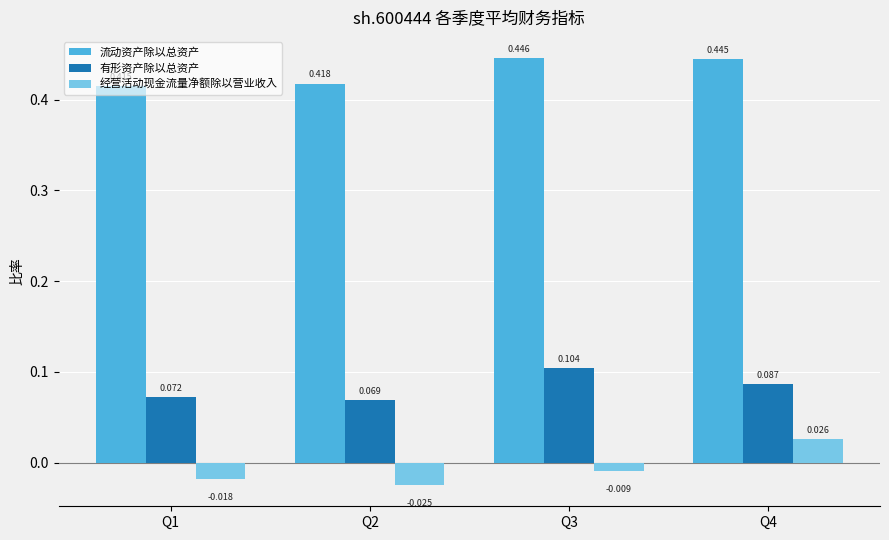

Which series has the widest spread of values?

经营活动现金流量净额除以营业收入